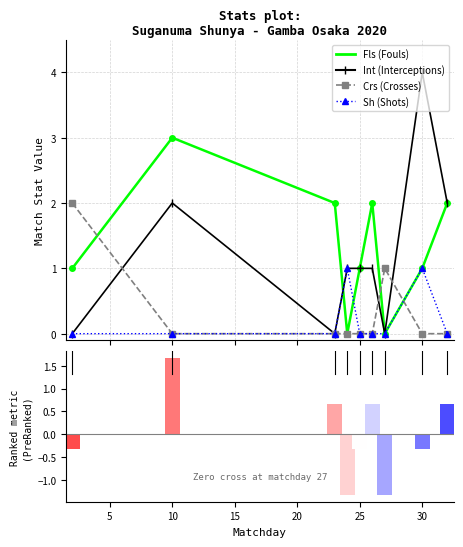

How many values in Crs are above zero?

2